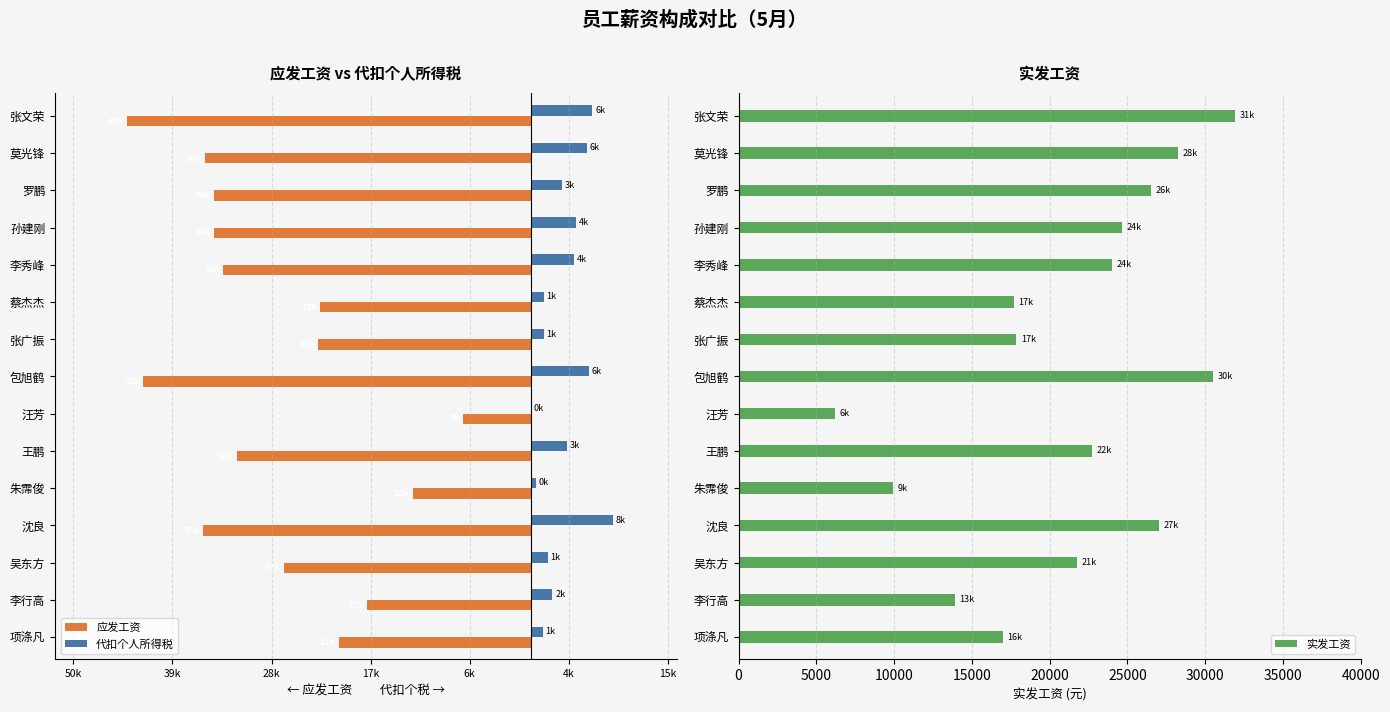

At which label is 实发工资 closest to 19066?

张广振